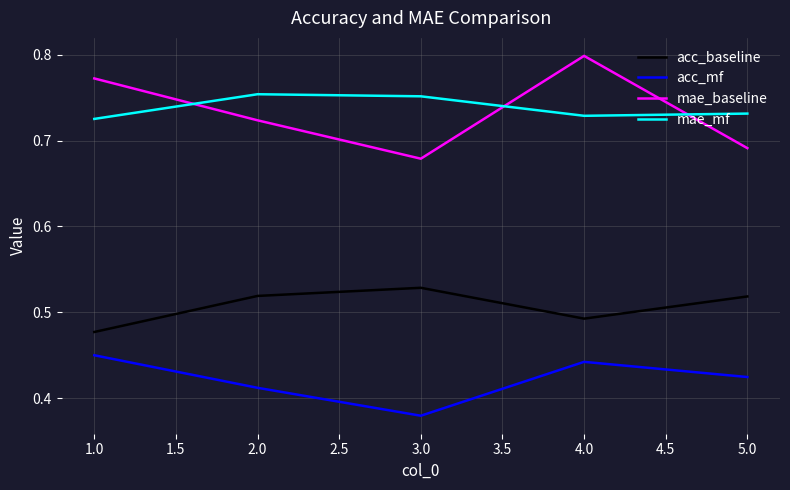

Where is mae_baseline nearest to the value 0?

3.0